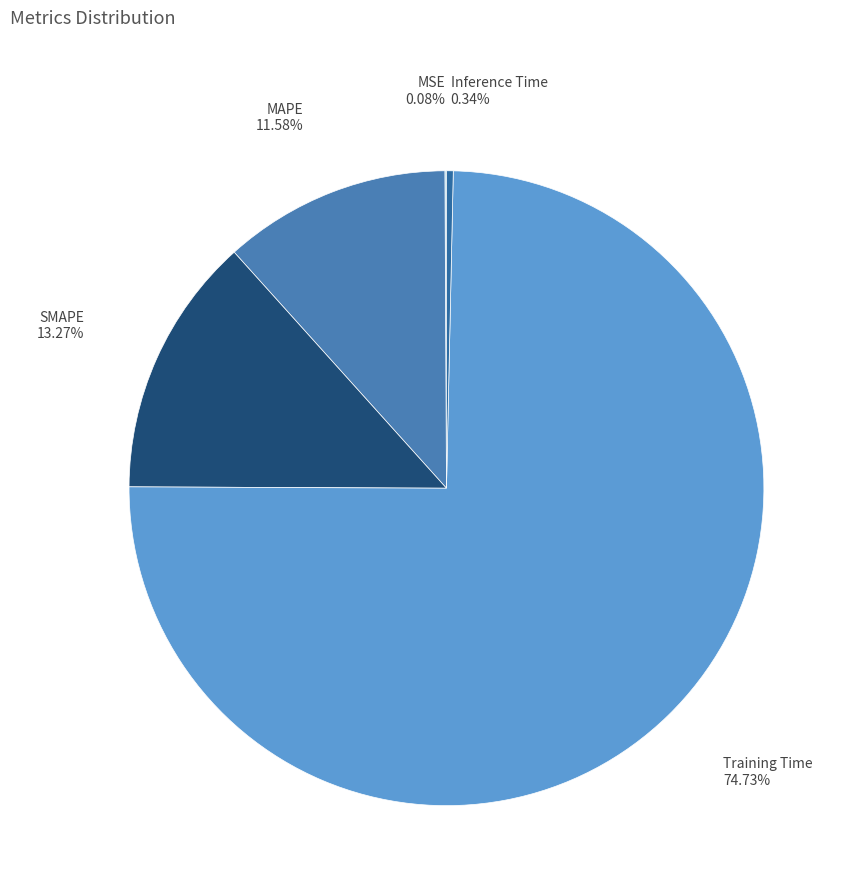

Combined, do Training Time and MAPE account for over 50%?

Yes